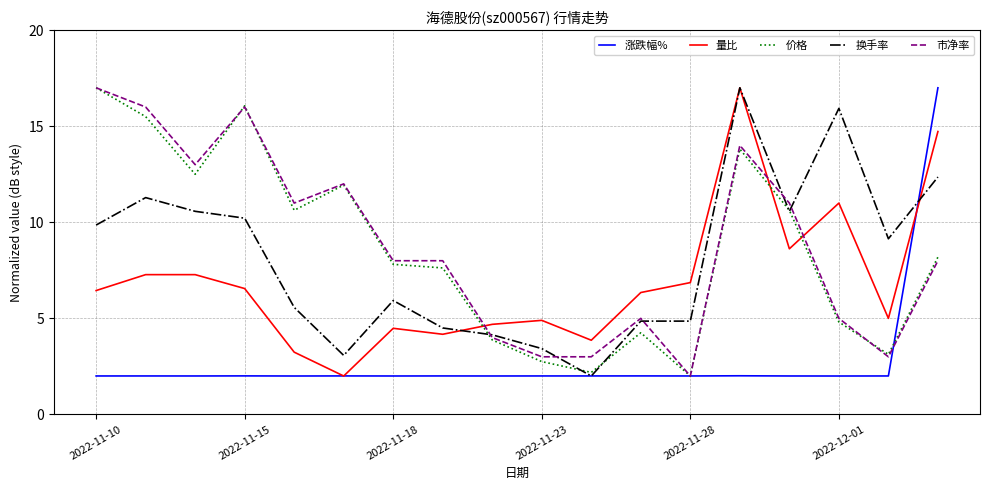

What is the maximum value shown in the chart?

17.0